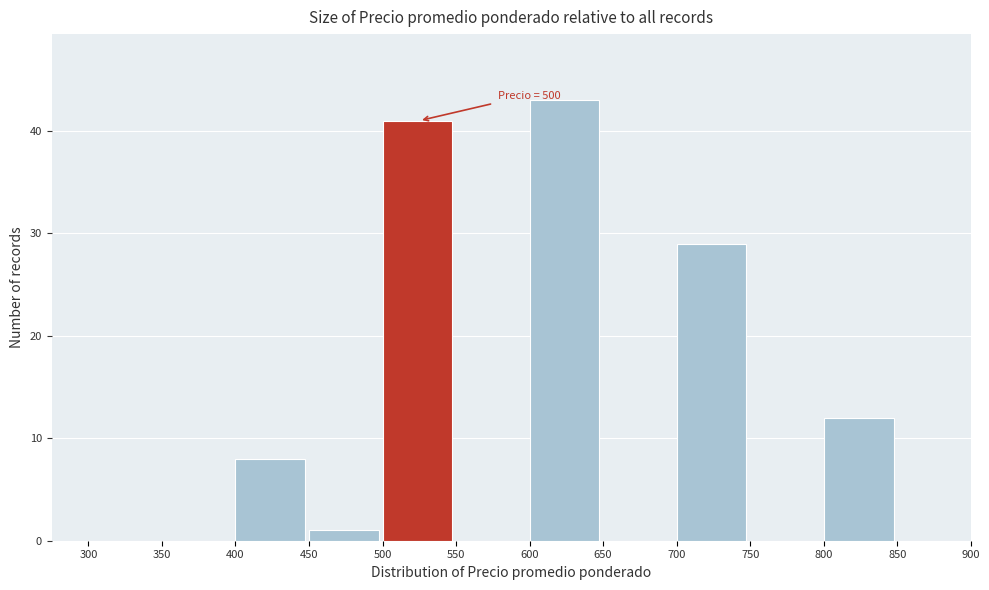

Which range on the x-axis has the tallest bar?

600 to 650